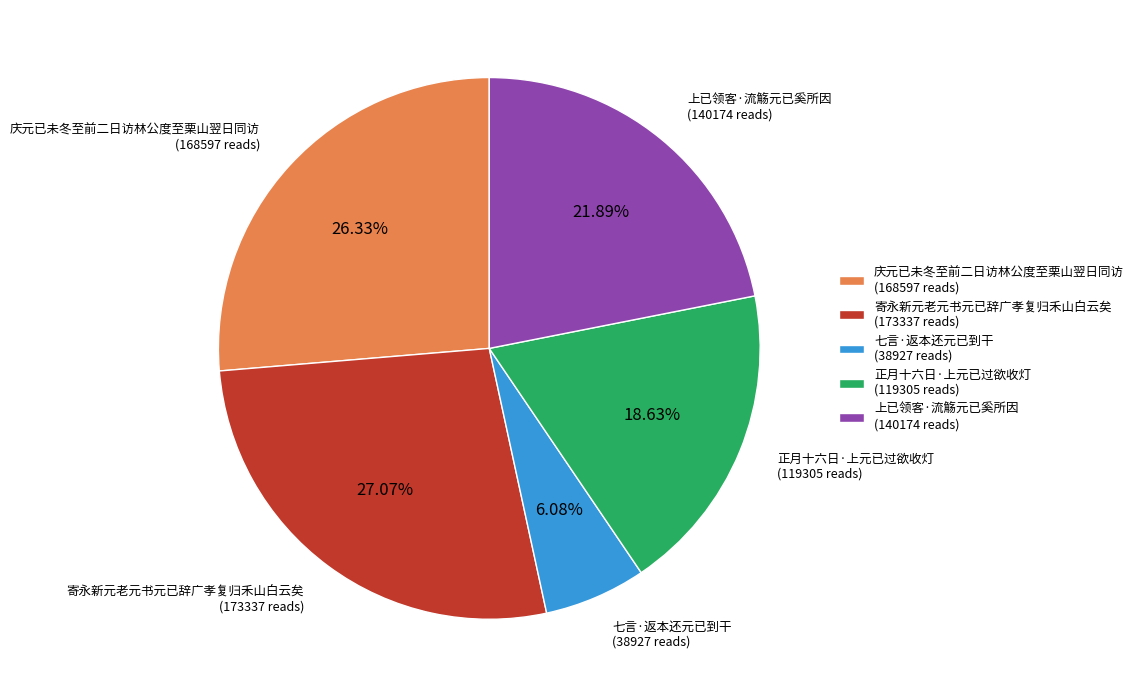

Does 正月十六日·上元已过欲收灯 represent more than half of the total?

No